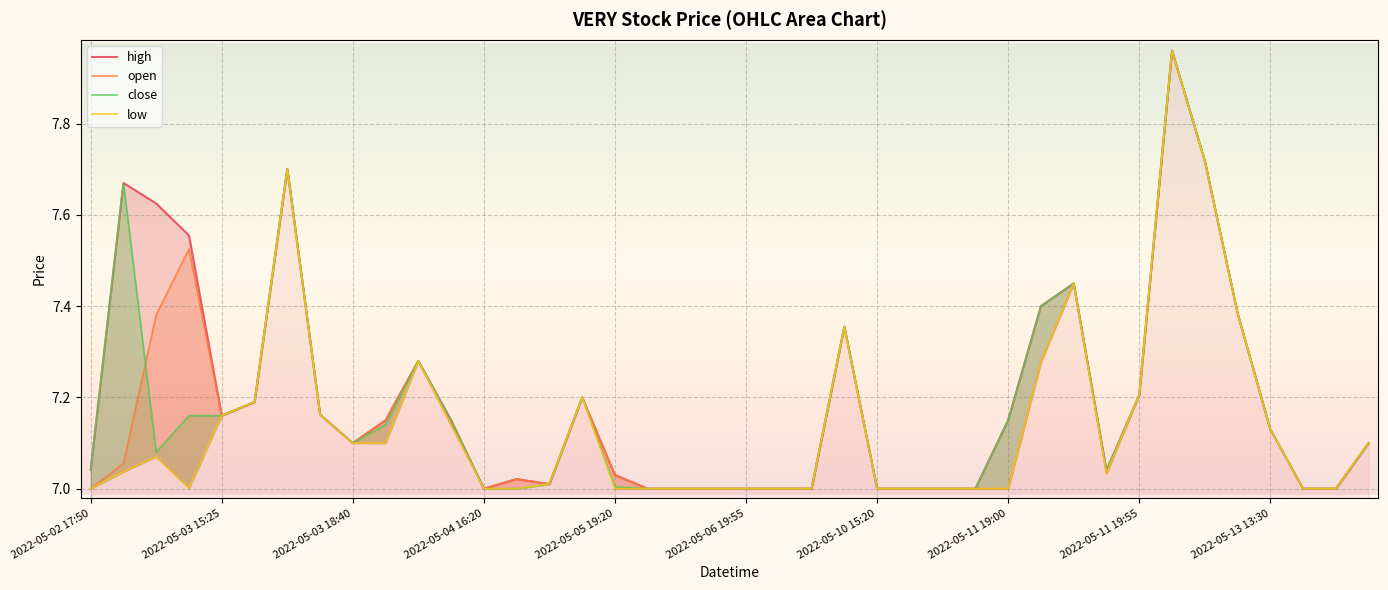

List the series in order of their peak value, highest first.

high, open, close, low